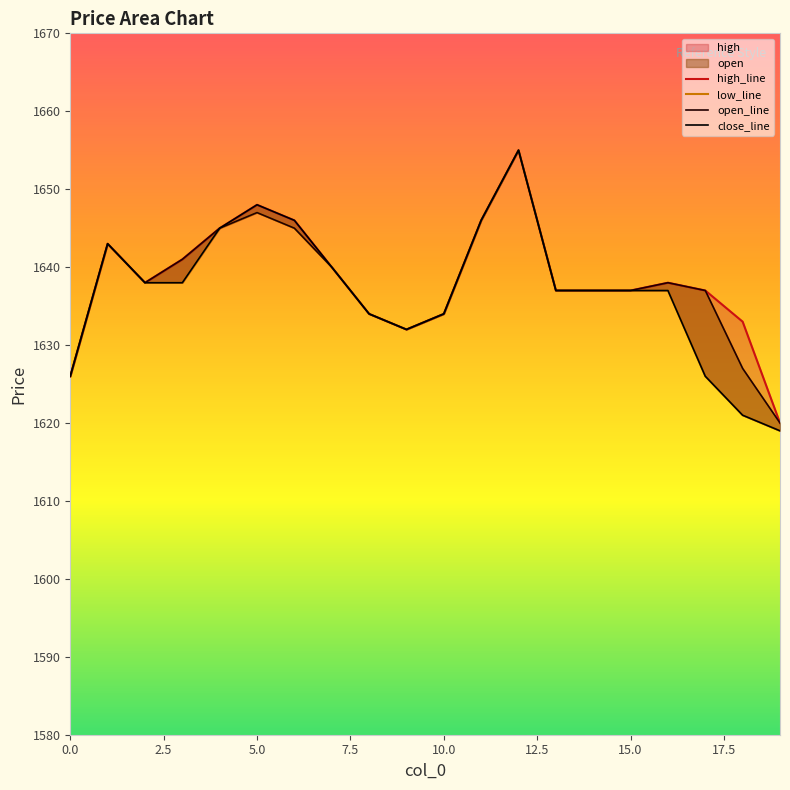

Which category has the lowest value across all series?

19